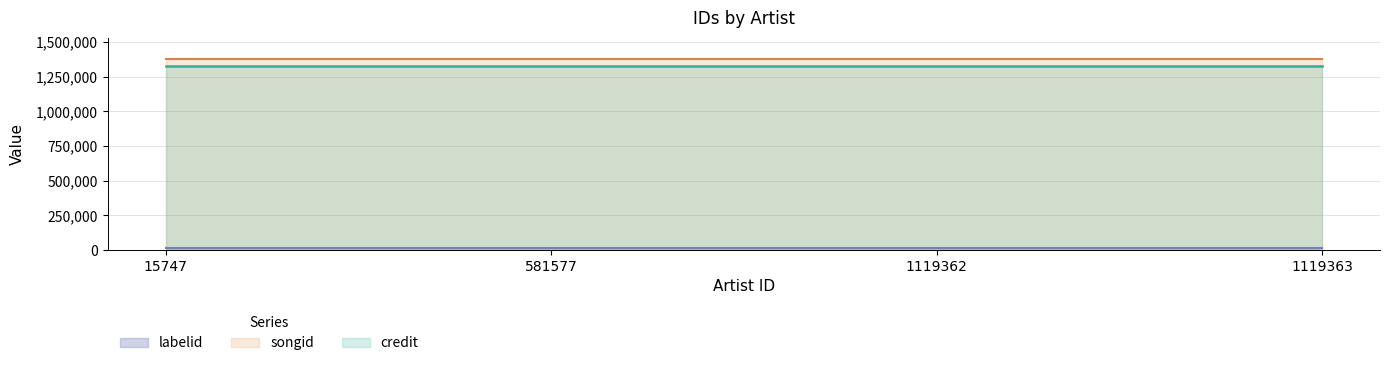

True or false: labelid and credit intersect in this chart.

False